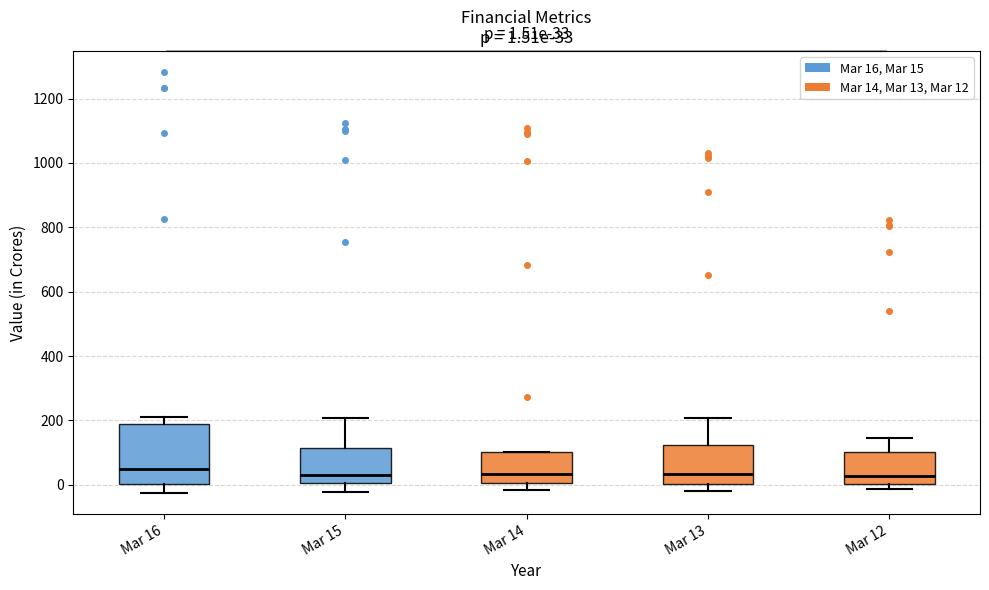

Comparing the boxes themselves (not the whiskers), which one is the tallest?

Mar 16